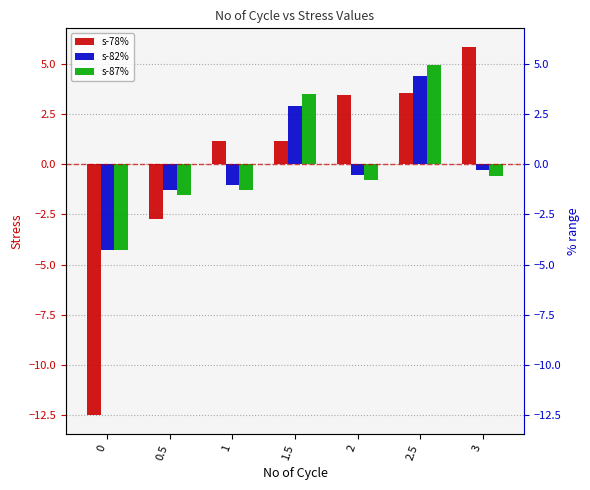

What is the difference between the maximum and minimum values in the s-82% series?

8.7